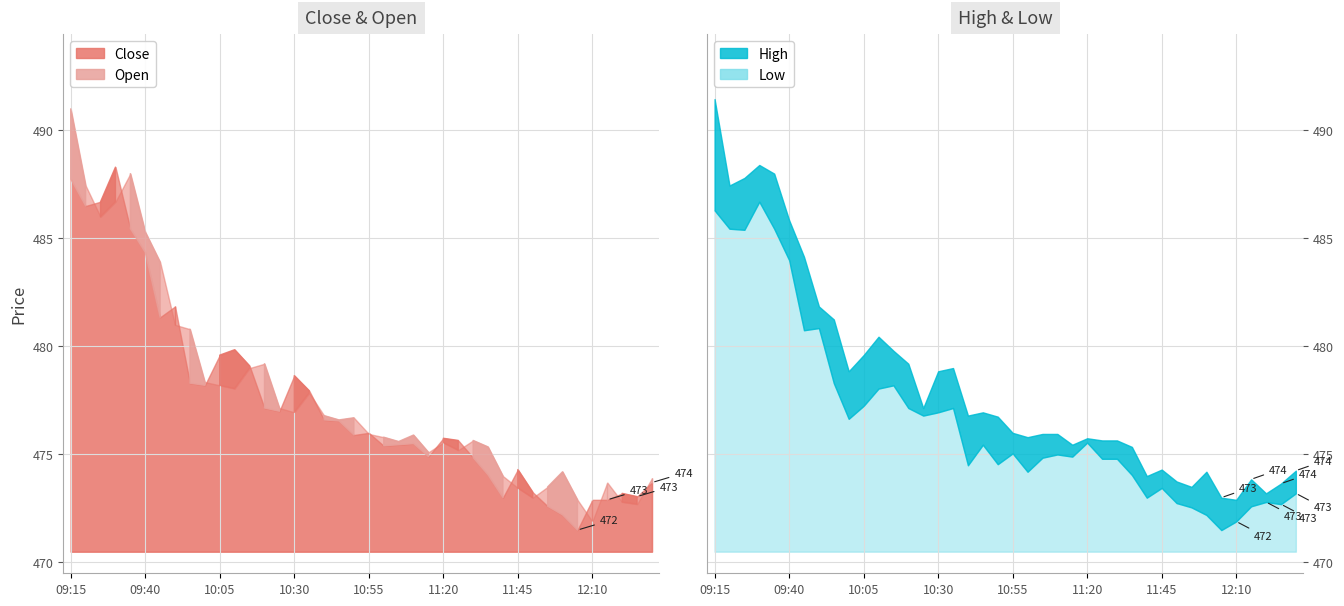

Rank the categories by High value from highest to lowest.

09:15, 09:30, 09:35, 09:25, 09:20, 09:40, 09:45, 09:50, 09:55, 10:10, 10:15, 10:05, 10:20, 10:35, 10:00, 10:30, 10:25, 10:45, 10:40, 10:50, 10:55, 11:05, 11:10, 11:00, 11:20, 11:25, 11:30, 11:15, 11:35, 11:45, 12:30, 12:00, 11:40, 12:15, 11:50, 12:25, 11:55, 12:20, 12:05, 12:10